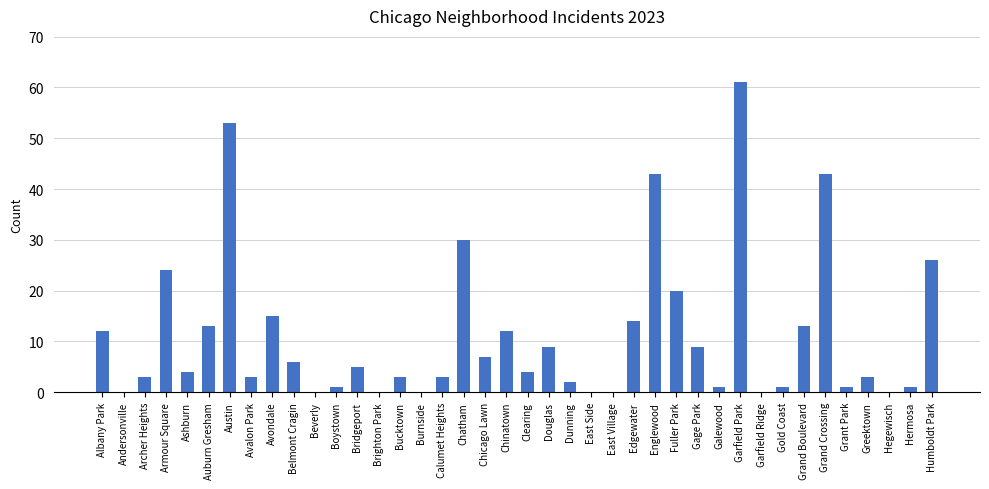

What is the change in value from Avalon Park to Avondale?

+12